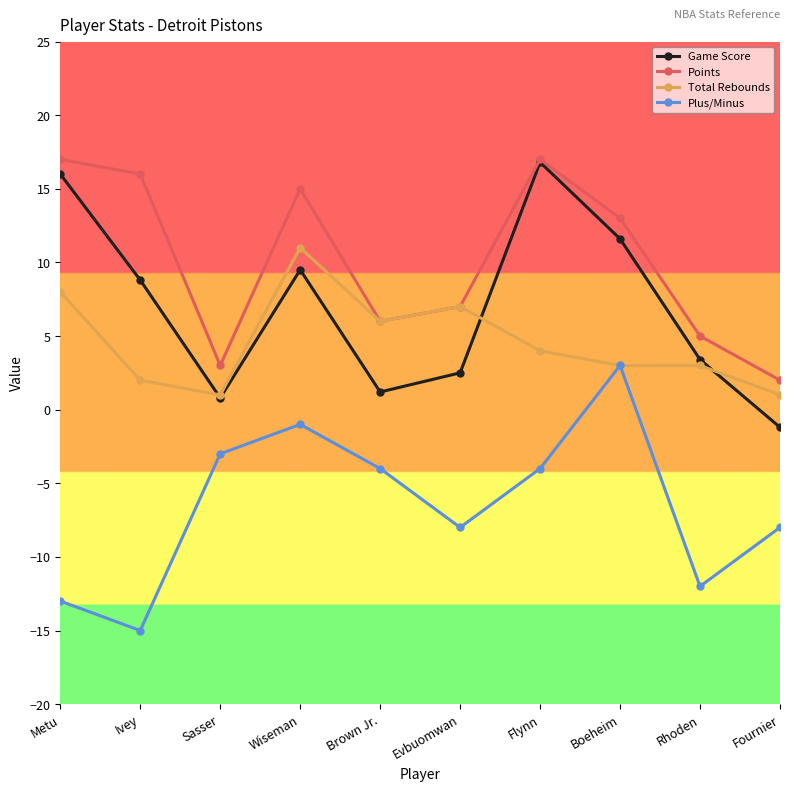

True or false: Plus/Minus and Points cross at least once.

False